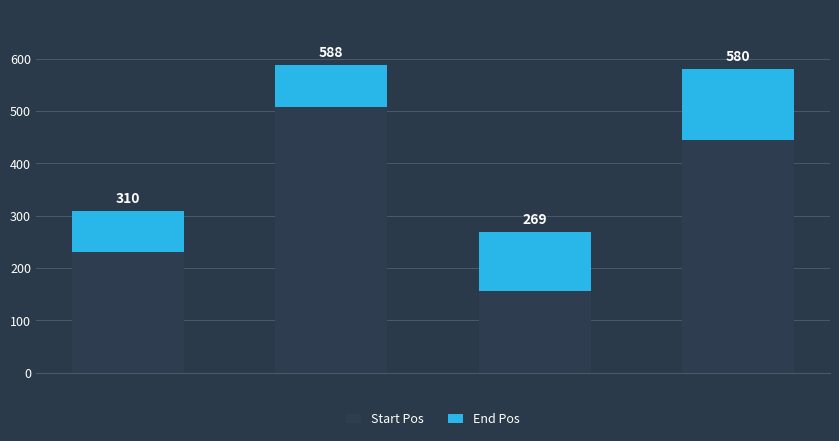

What are all the series names shown in the legend?

Start Pos, End Pos